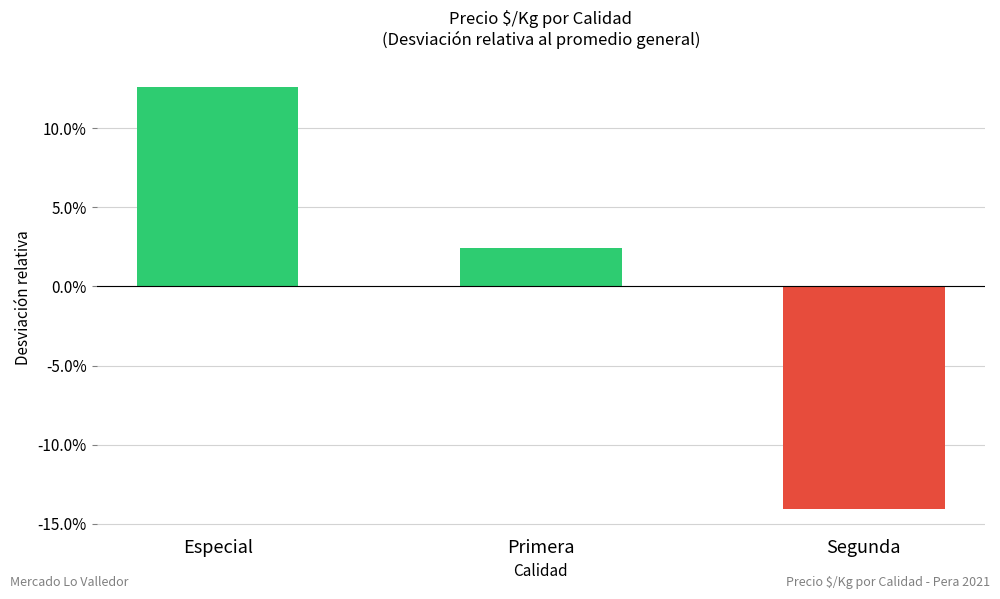

Reading right to left, transcribe all the data shown in this chart.

Segunda=-0.1	Primera=0.0	Especial=0.1